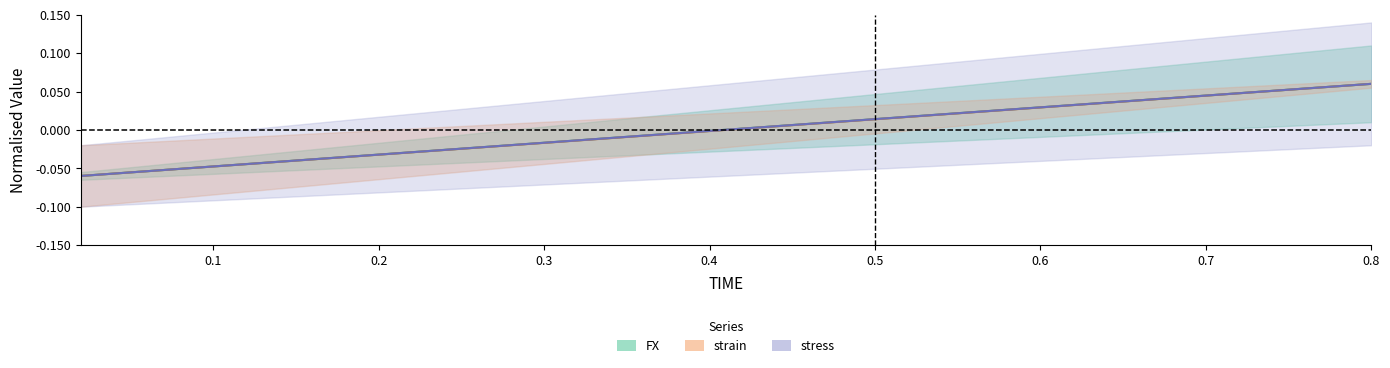

True or false: strain and TIME cross at least once.

False